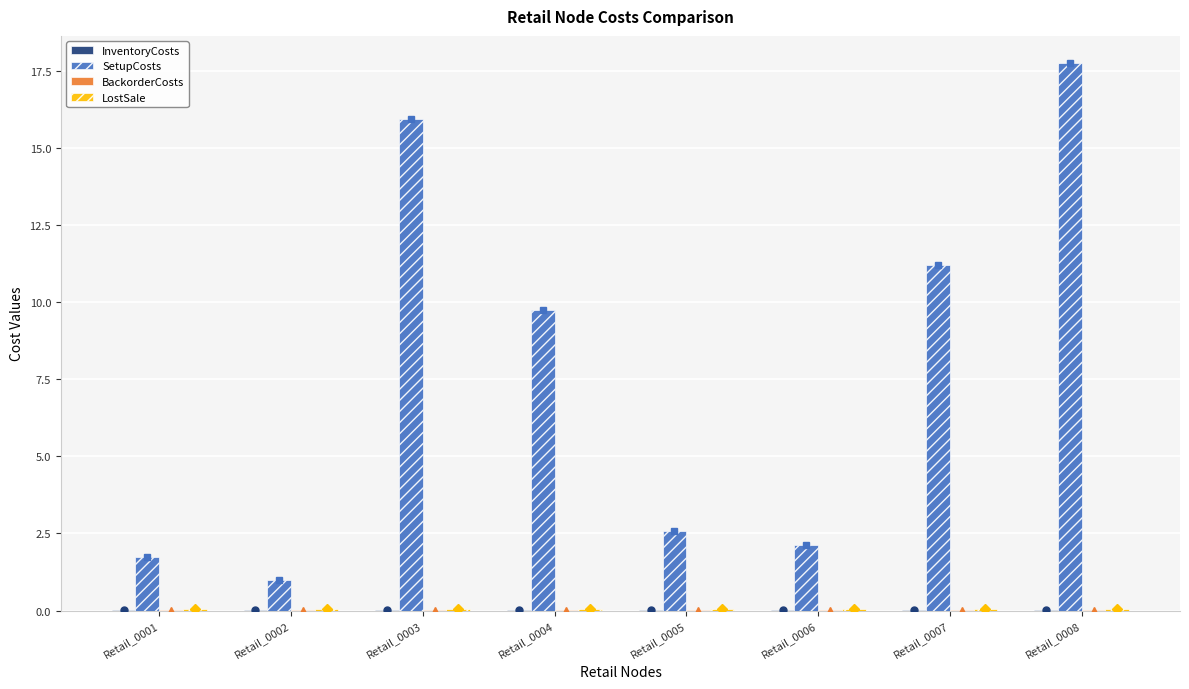

The InventoryCosts series shows 0.0 at Retail_0007. True or false?

False